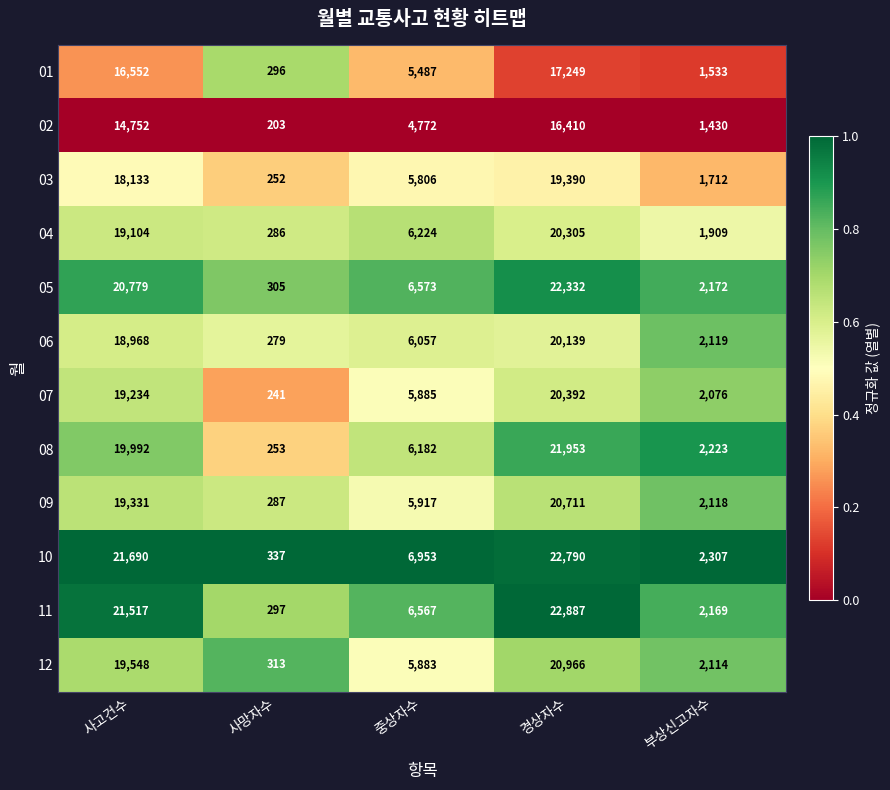

True or false: 01 has a value of 1533 at 부상신고자수.

True